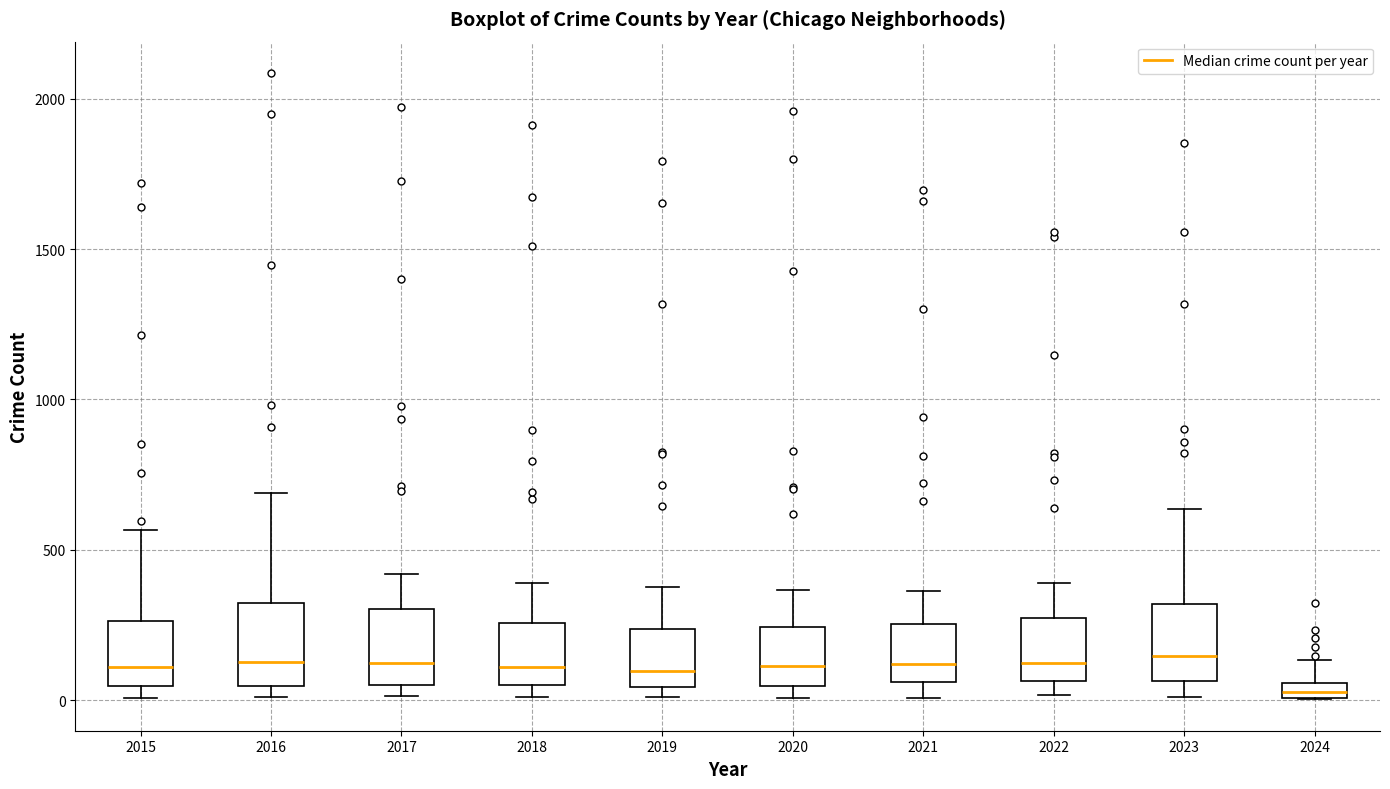

Where does the upper whisker of the box at x = 2022 end on the y-axis? The values are not printed on the chart, so give them approximately, as read against the axis.

400